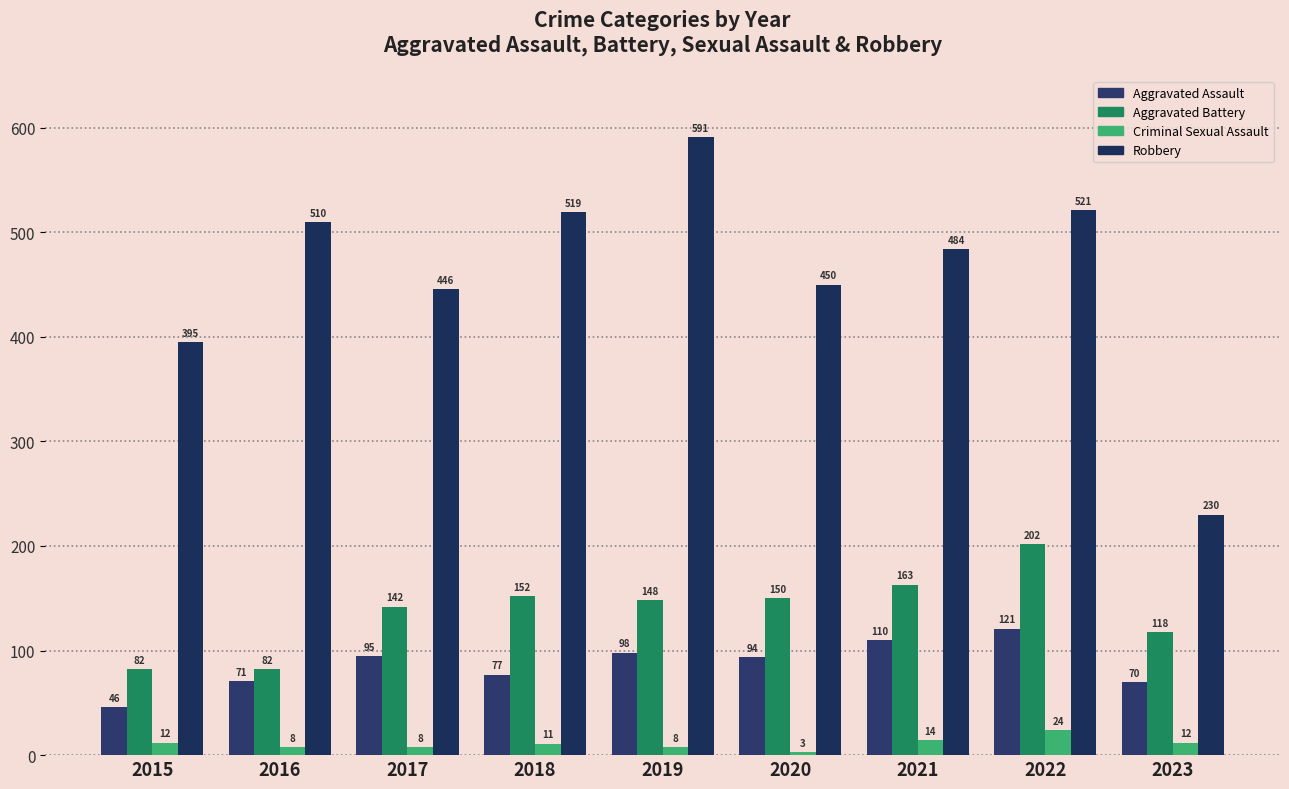

Are the bars grouped side by side (vs. stacked)?

Yes